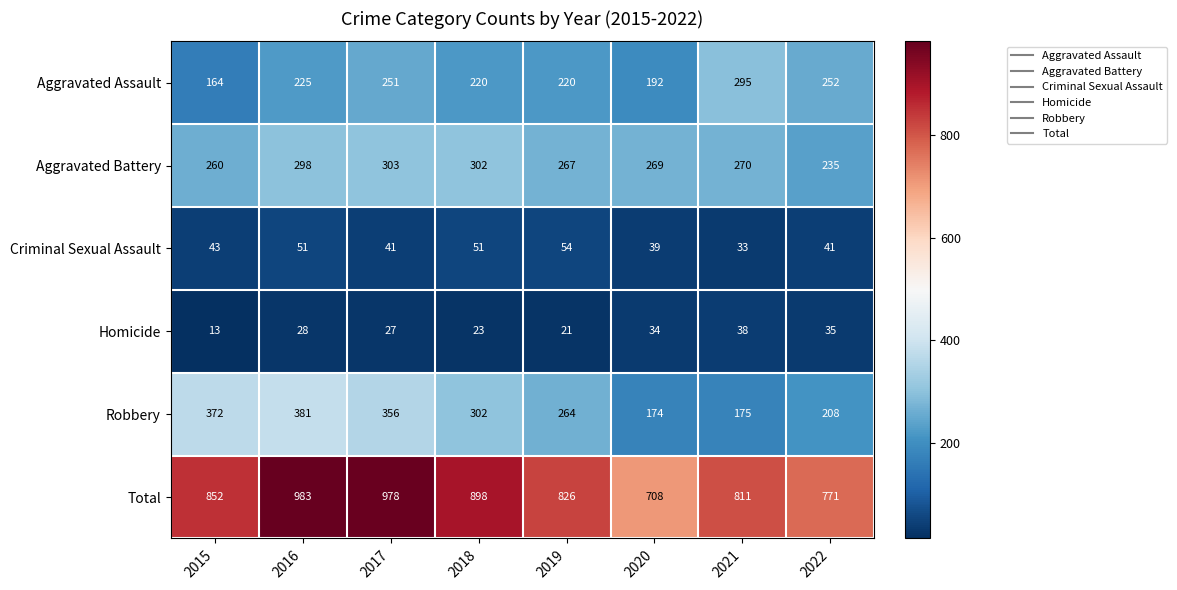

Rank the categories by Total value from lowest to highest.

2020, 2022, 2021, 2019, 2015, 2018, 2017, 2016